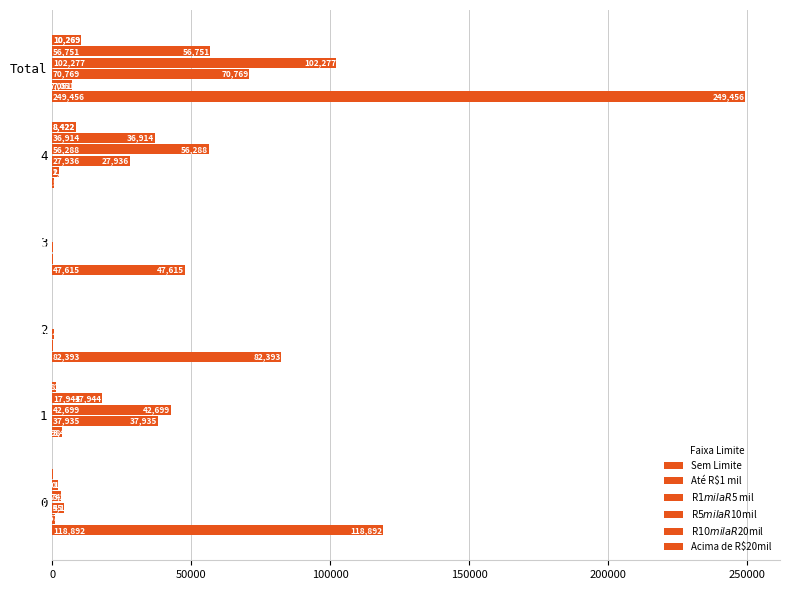

Reading left to right, extract all data points from this chart.

Sem Limite: 118892	4	82393	47615	552	249456
Até R$1 mil: 786	3498	372	94	2301	7051
R$1 mil a R$5 mil: 4155	37935	474	269	27936	70769
R$5 mil a R$10mil: 3274	42699	0	16	56288	102277
R$10 mil a R$20mil: 1890	17944	0	3	36914	56751
Acima de R$20mil: 409	1438	0	0	8422	10269